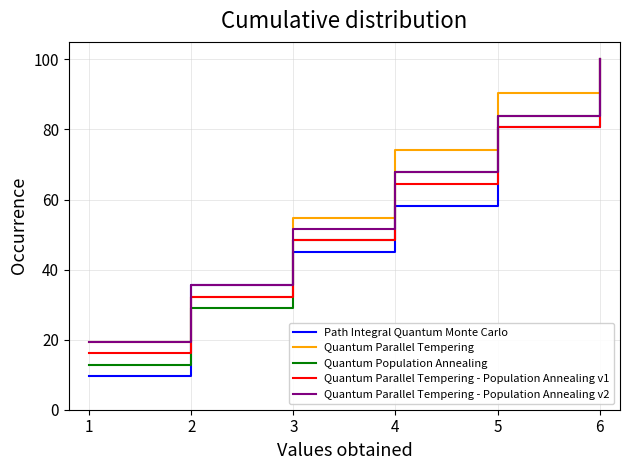

What is the total value across all series at 5?

419.4